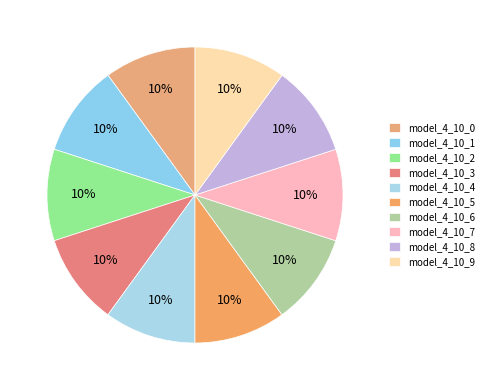

What is the largest slice in the pie chart?

model_4_10_9